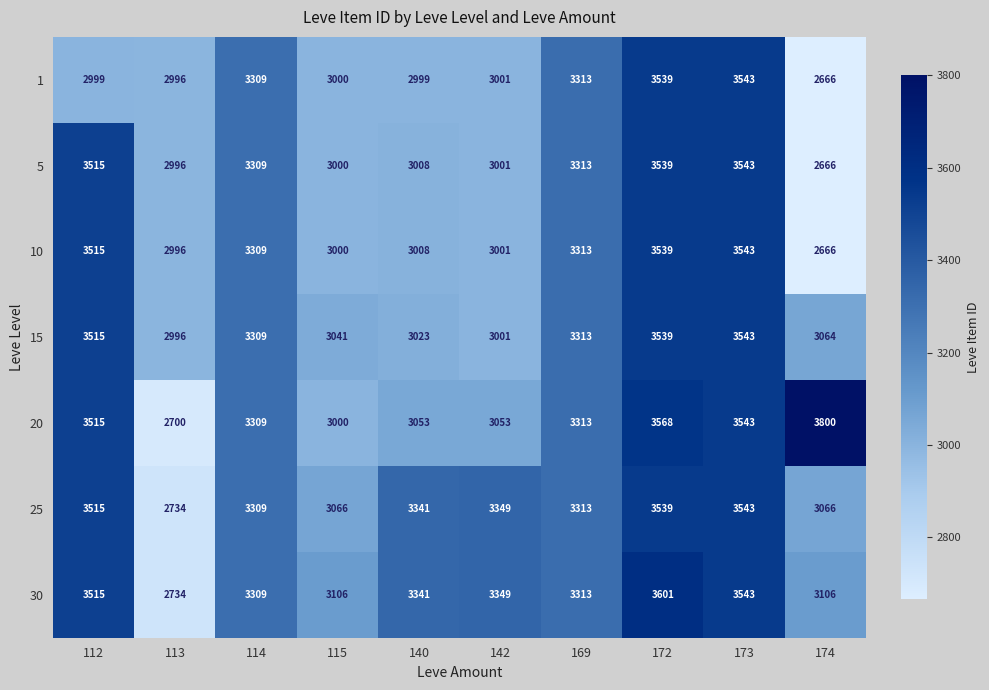

How many series are shown in this chart?

7